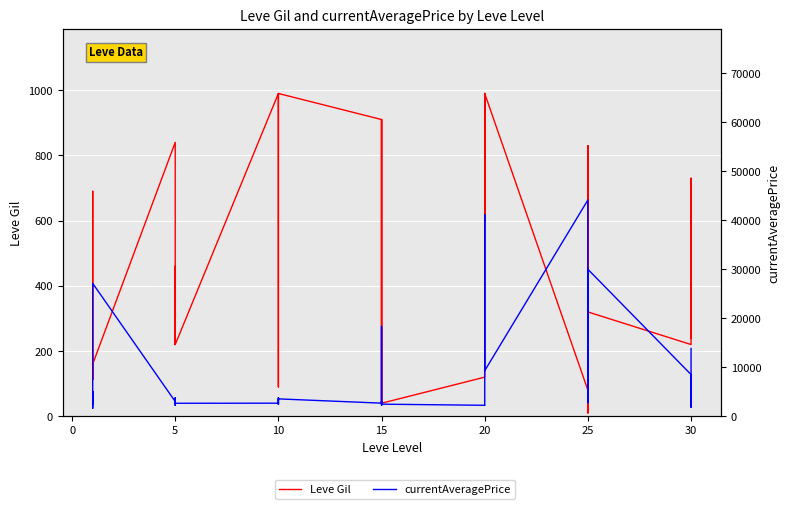

What is the sum of all Leve Gil values?

20235.0